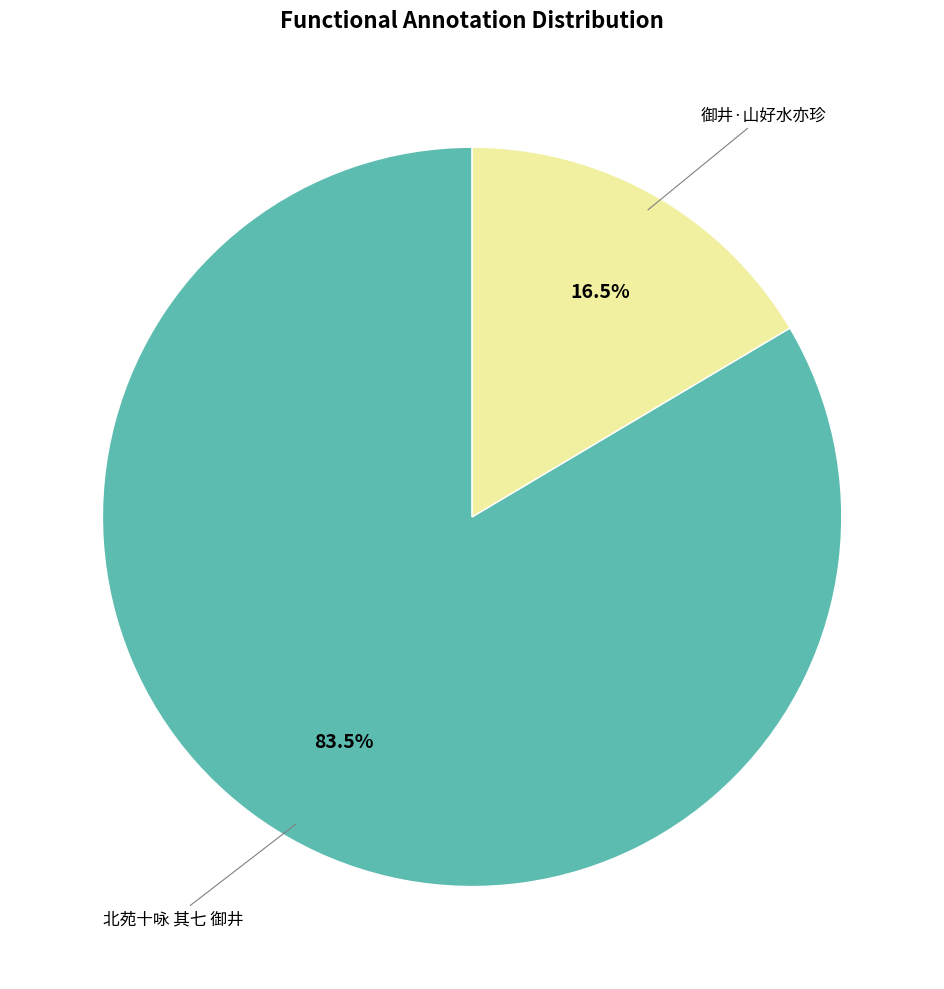

To the nearest percent, what is the difference between the largest and smallest slice percentages?

67%